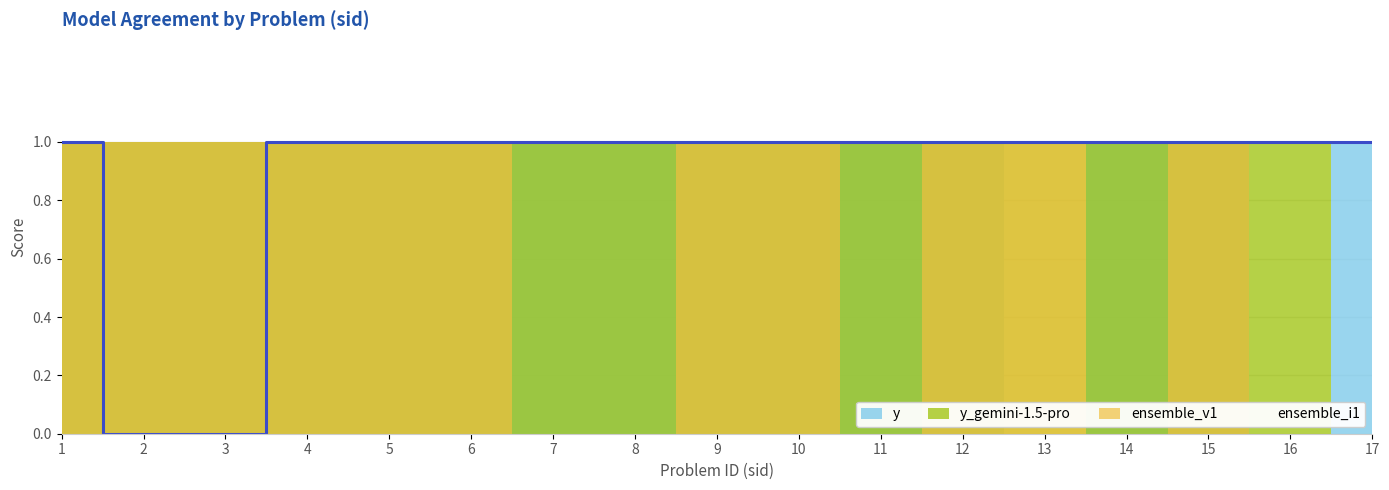

What is the total value across all series at 10?

4